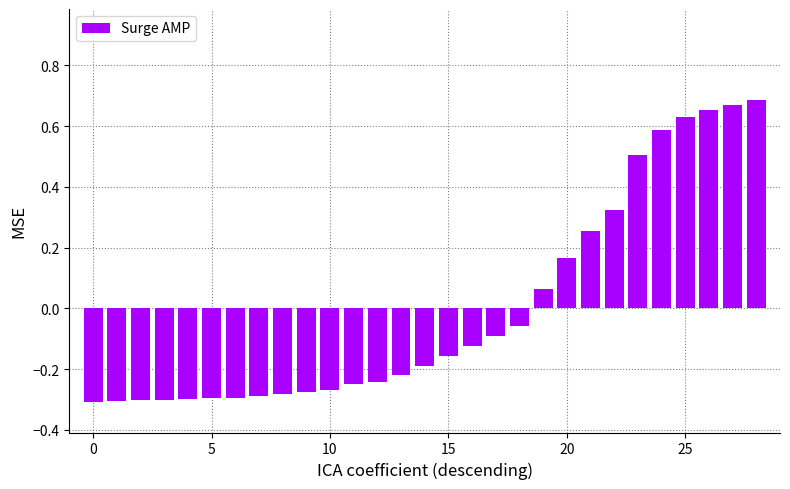

Does the chart contain any negative values?

Yes